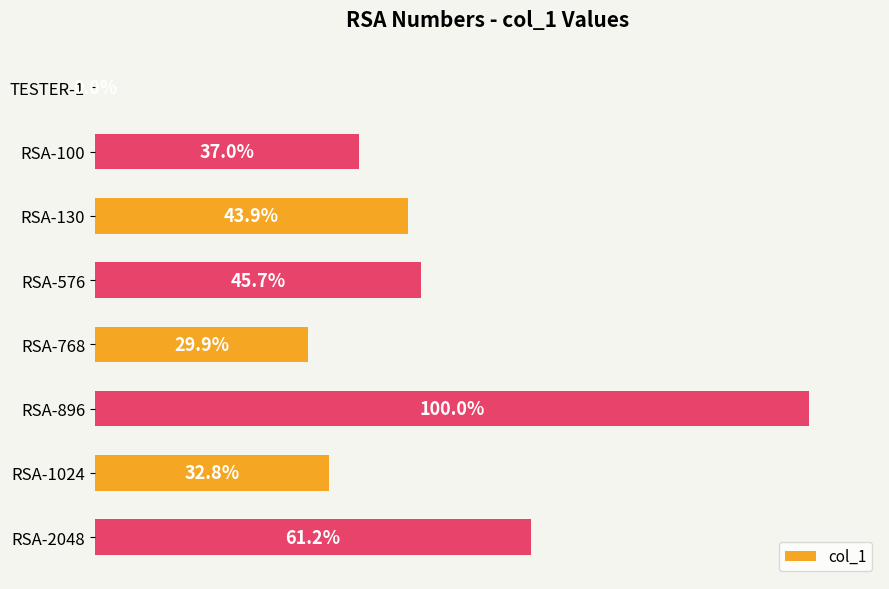

Which category has the highest value across all series?

RSA-896